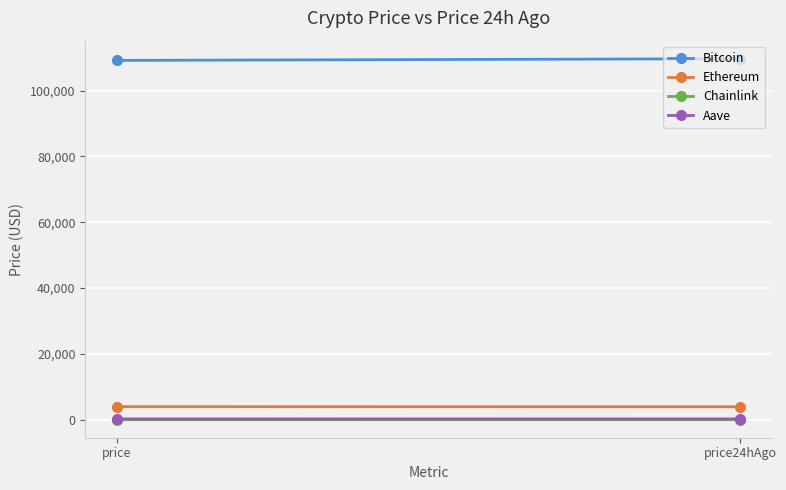

What is the highest value of the Aave series?

267.1